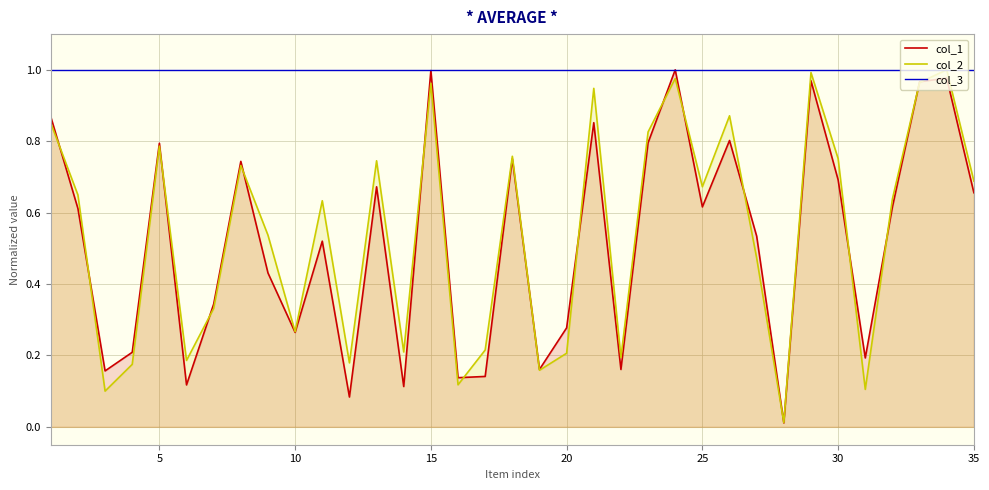

True or false: col_1 has a value of 1.1 at 30.

False